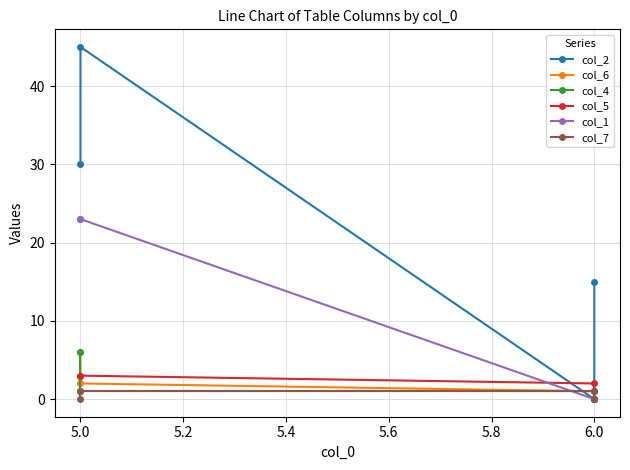

What is the sum of all col_7 values?

2